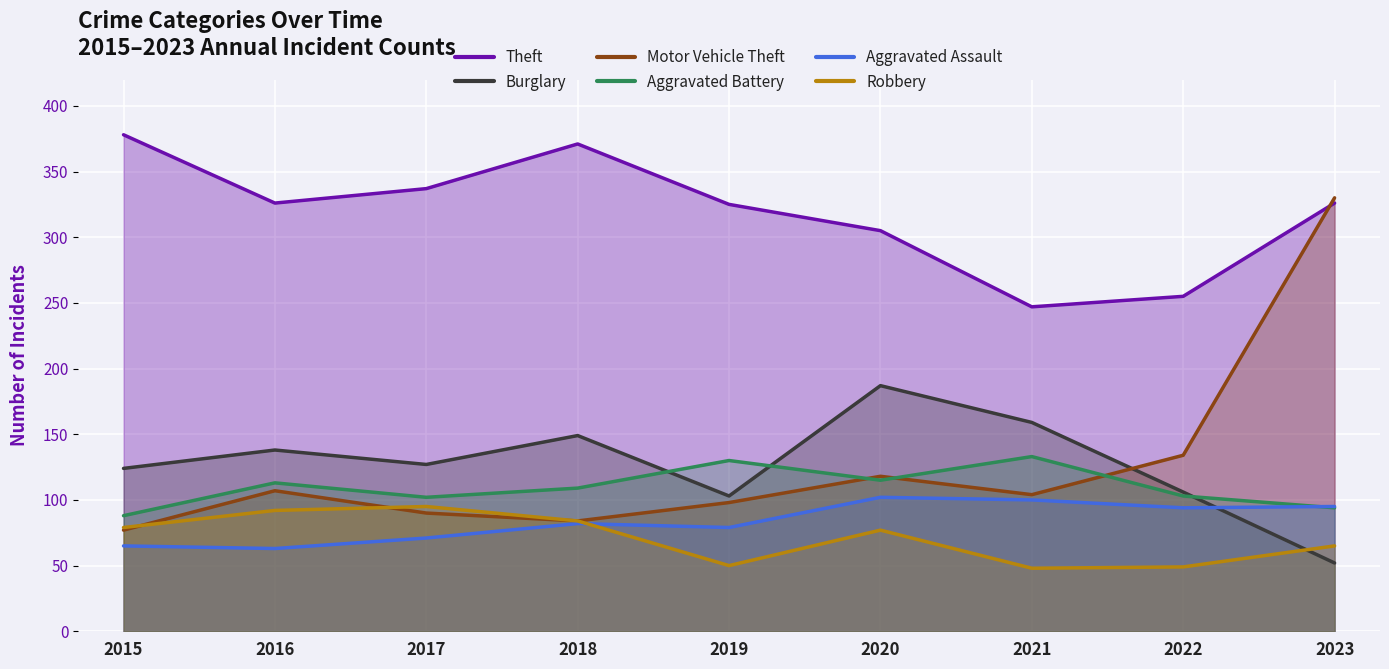

The value of Aggravated Assault at 2018 is 52. True or false?

False